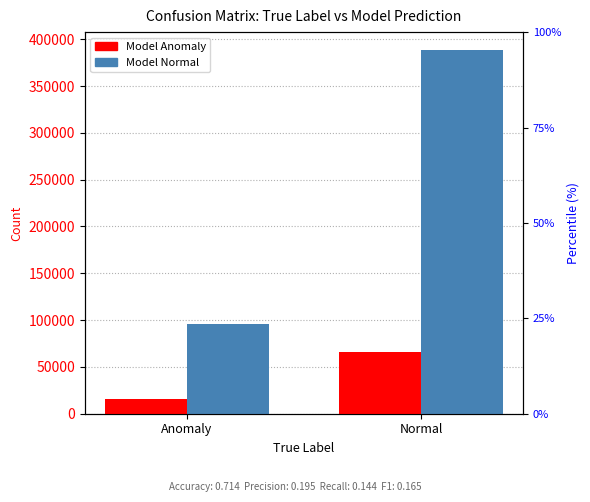

Reading left to right, extract all data points from this chart.

Model Anomaly: 16044	66269
Model Normal: 95671	388165